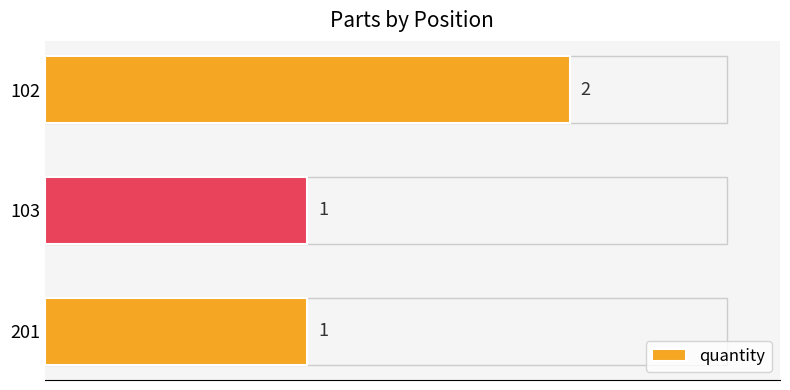

How many values exceed 1?

1